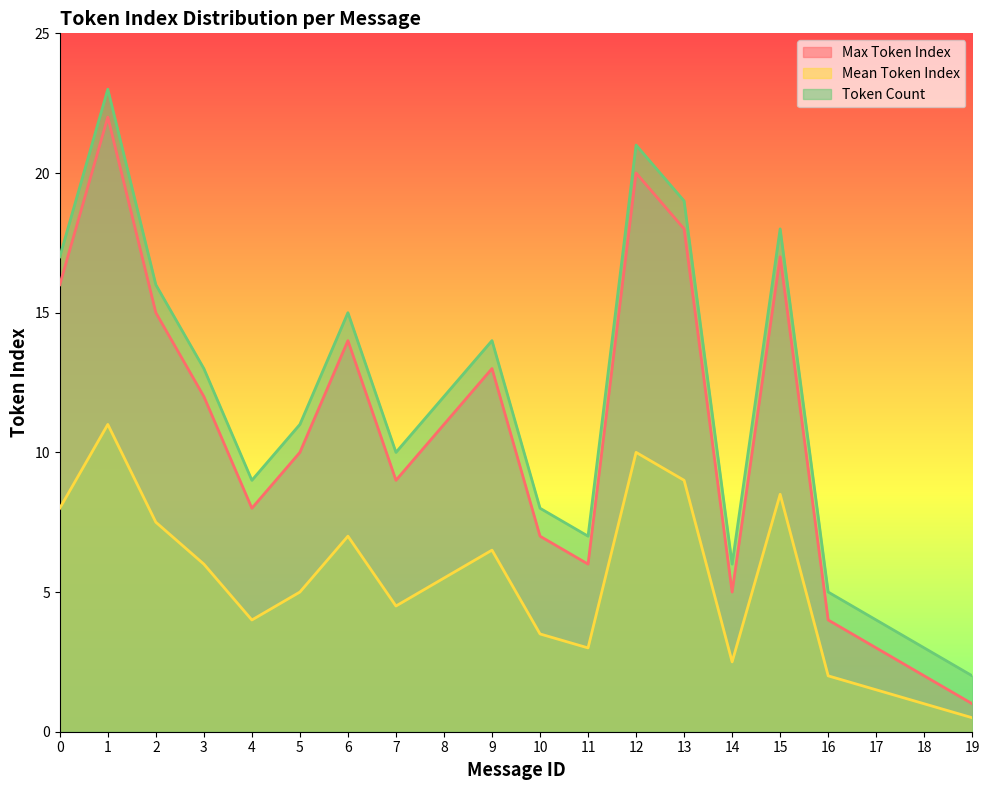

At which category is the sum across all series the highest?

1